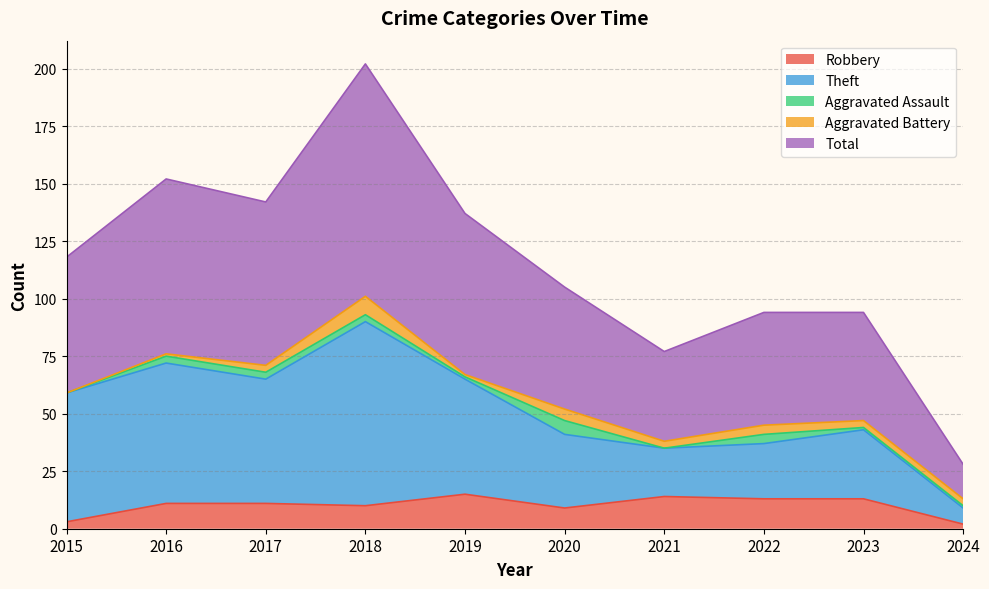

What is the maximum value for Robbery?

15